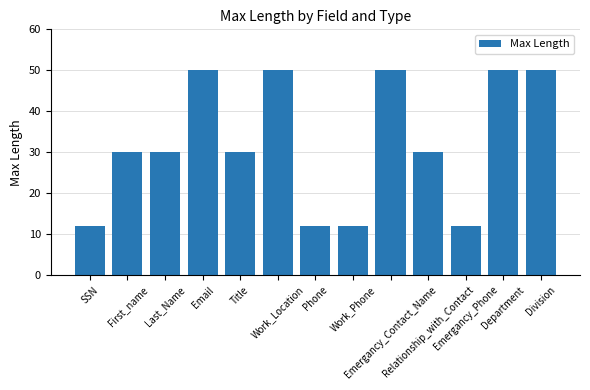

What is the ratio of the value at Division to the value at First_name?

1.7